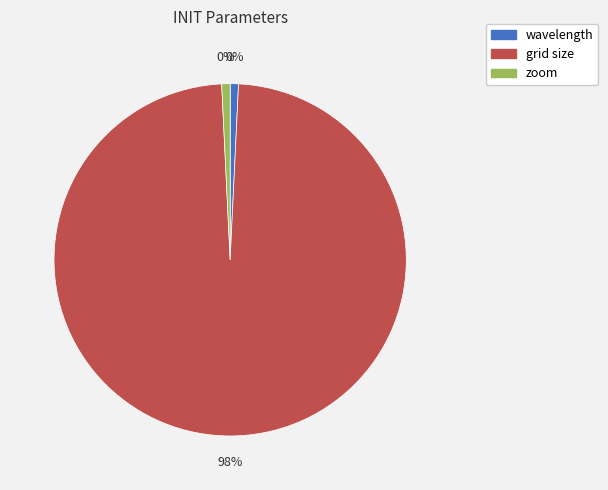

What is the change in value from grid size to zoom?

-508.0